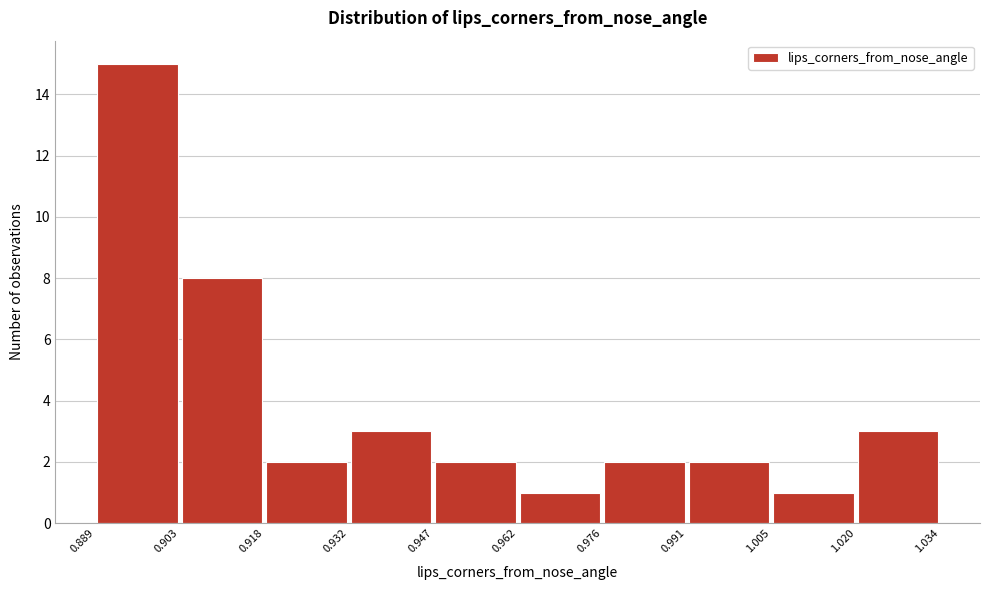

Reading left to right, transcribe this chart: for each bar, give the range it covers on the x-axis and its height. The values are not printed on the chart, so give them approximately, as read against the axis.

0.889 to 0.903: 15
0.903 to 0.918: 8
0.918 to 0.932: 2
0.932 to 0.947: 3
0.947 to 0.962: 2
0.962 to 0.976: 1
0.976 to 0.991: 2
0.991 to 1.005: 2
1.005 to 1.020: 1
1.020 to 1.034: 3